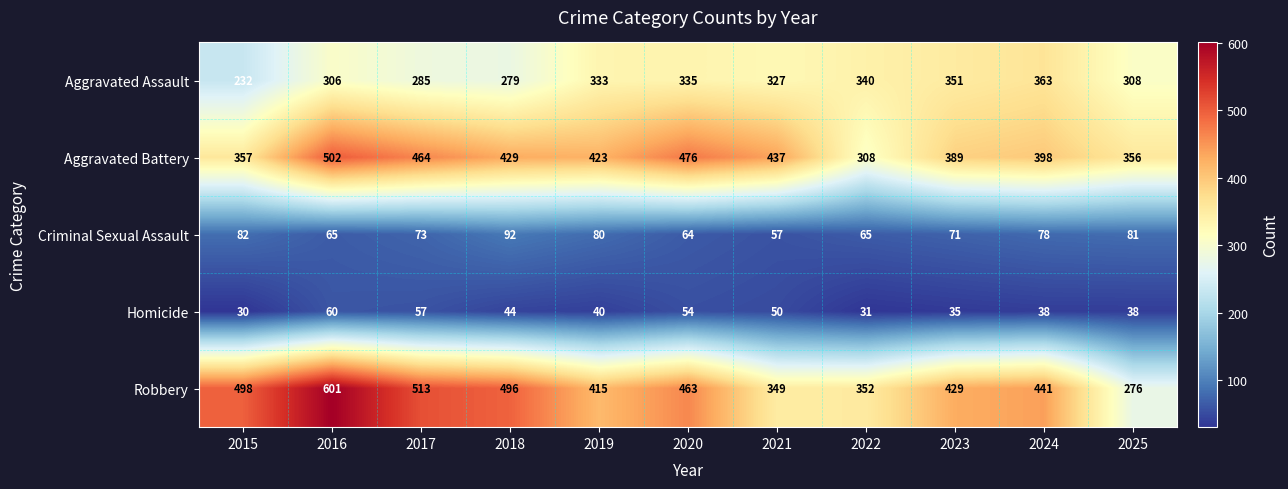

Which label corresponds to the largest value in the chart?

2016